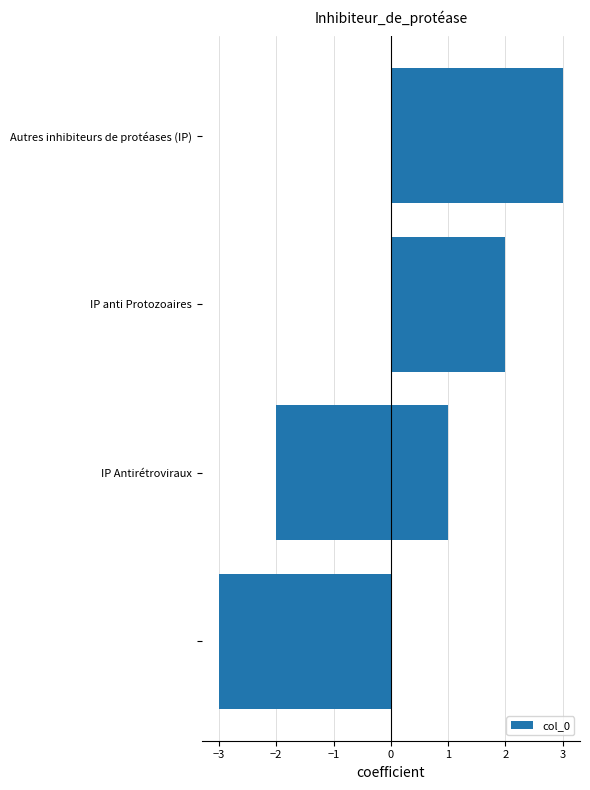

What is the change in value from −4 to 0?

+4